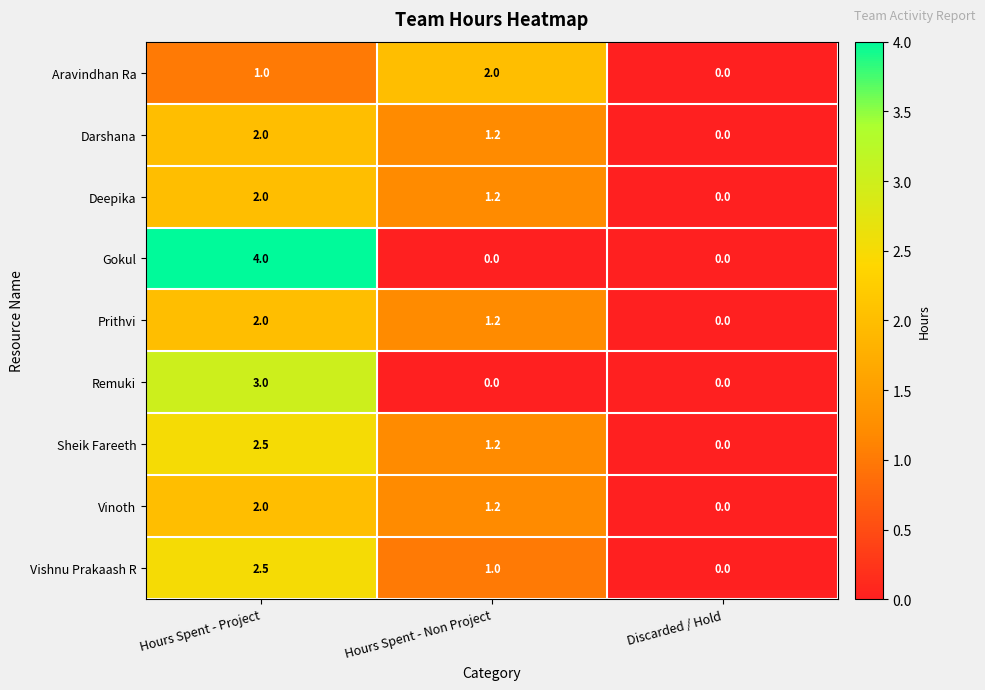

Rank the categories by Darshana value from lowest to highest.

Discarded / Hold, Hours Spent - Non Project, Hours Spent - Project